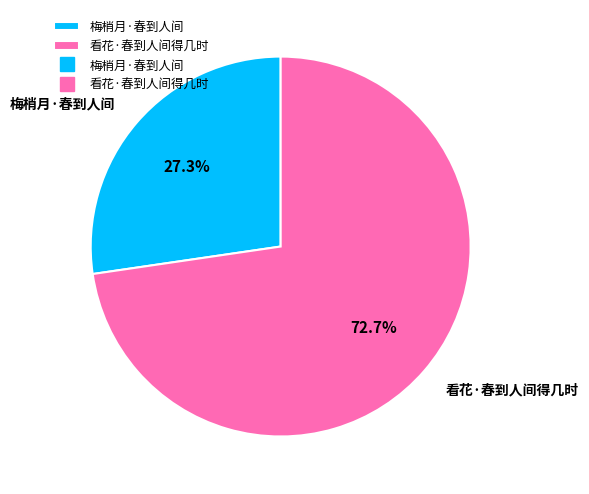

Rank the categories by value from lowest to highest.

梅梢月·春到人间, 看花·春到人间得几时